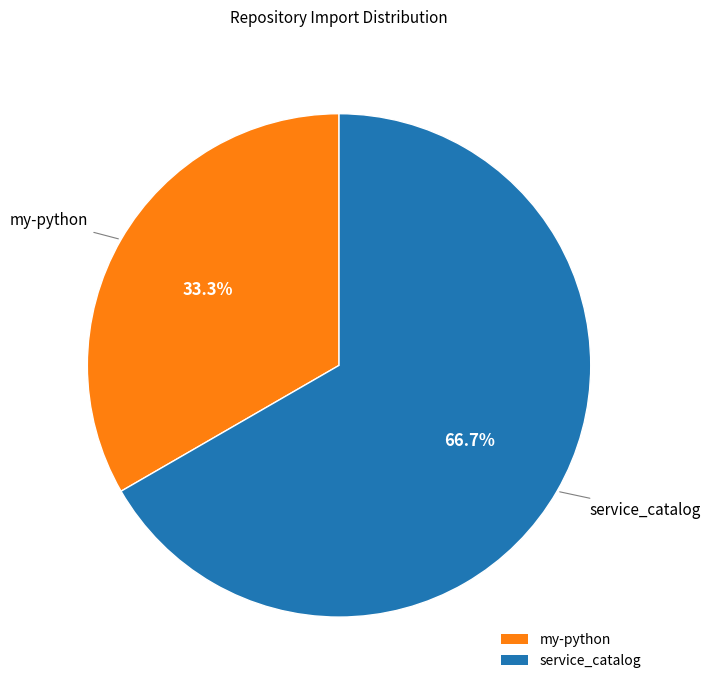

How many slices are in this pie chart?

2